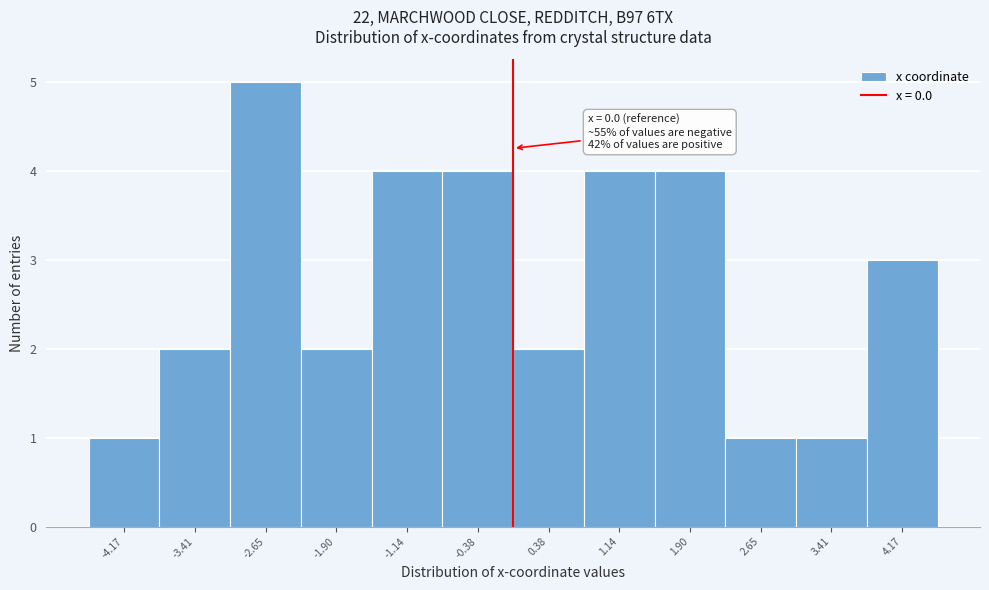

Over which range of the x-axis is the bar tallest?

-3.0 to -2.3